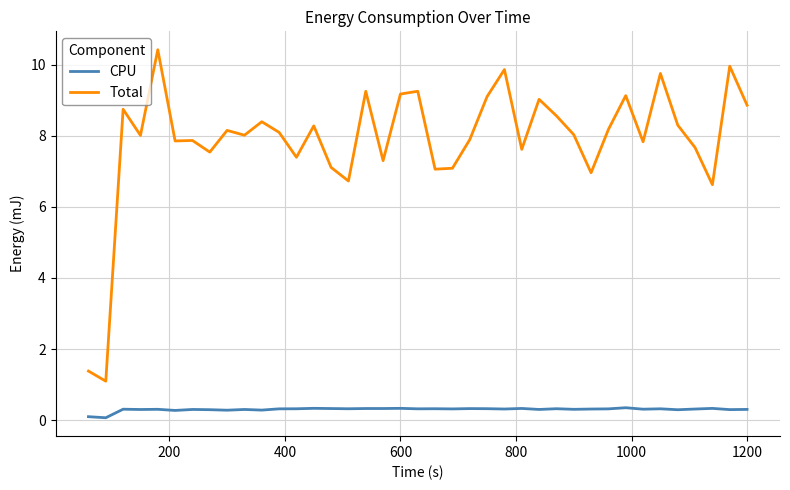

At how many categories does at least one series exceed 0?

39